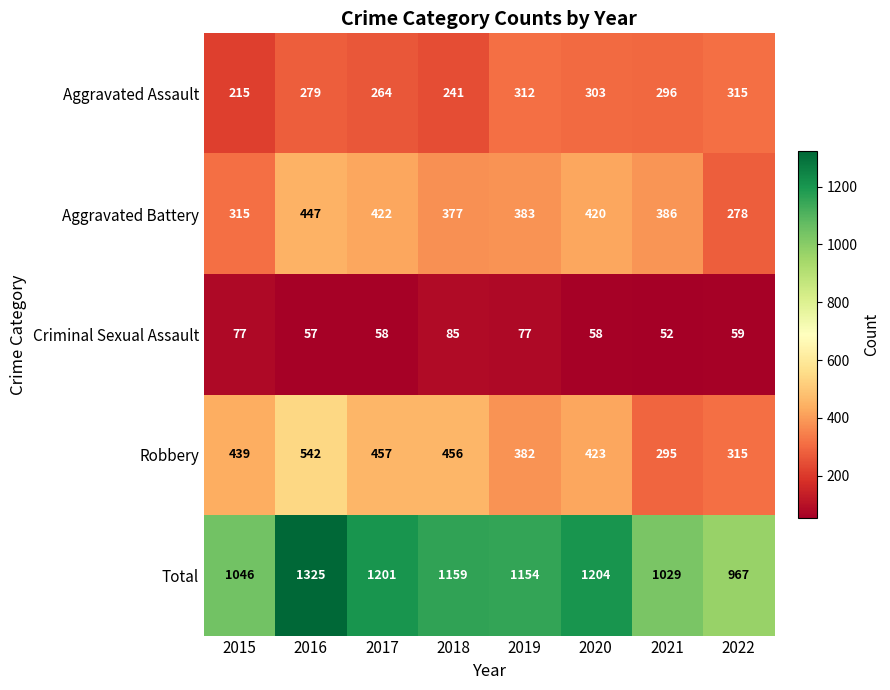

Which series has the largest range (max minus min)?

Total